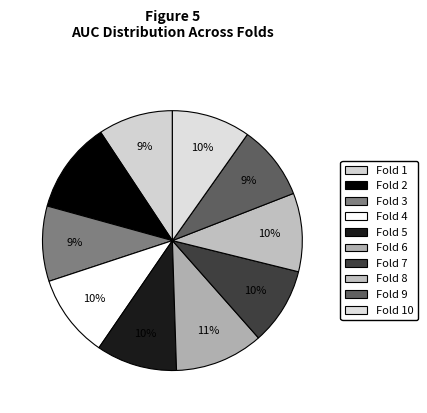

How many segments does this pie chart have?

10